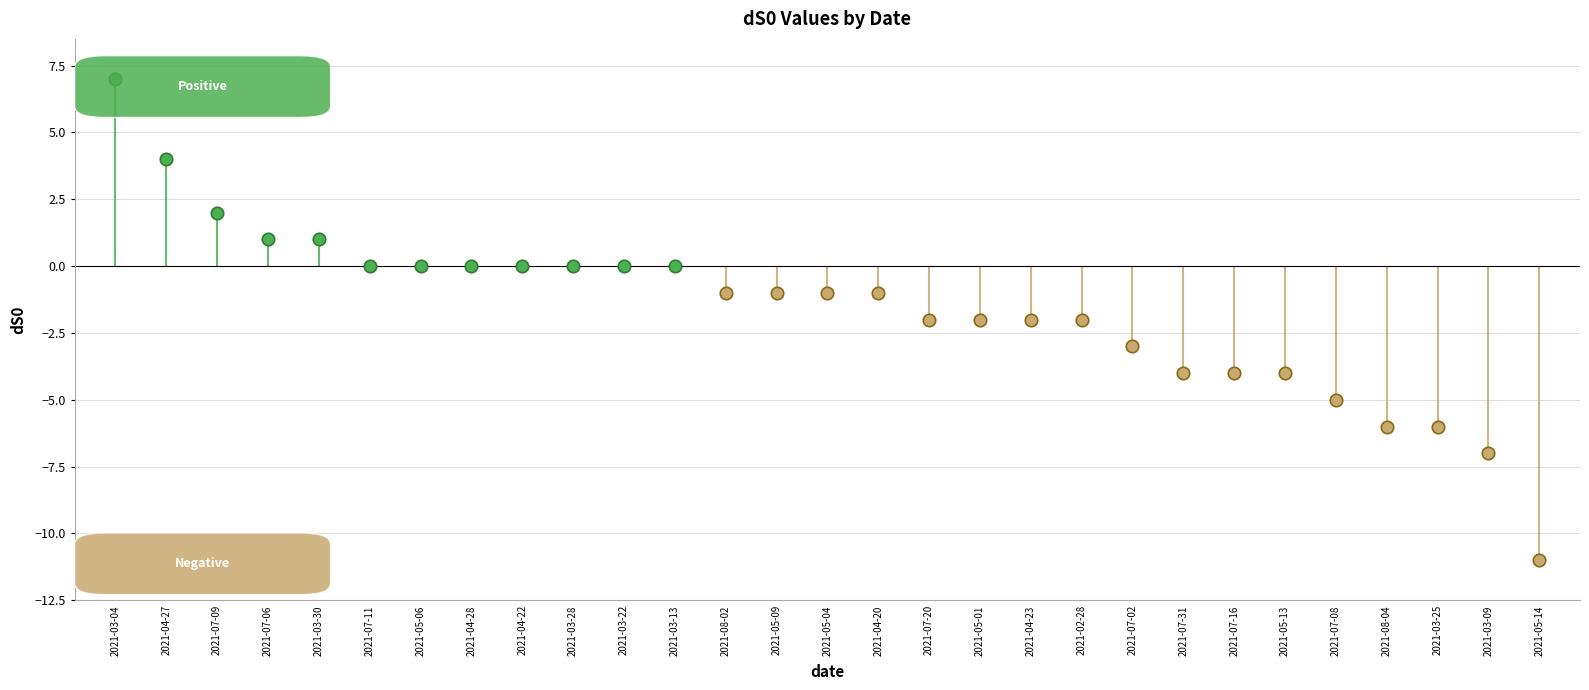

What is the change in value from 2021-05-14 to 2021-04-28?

+11